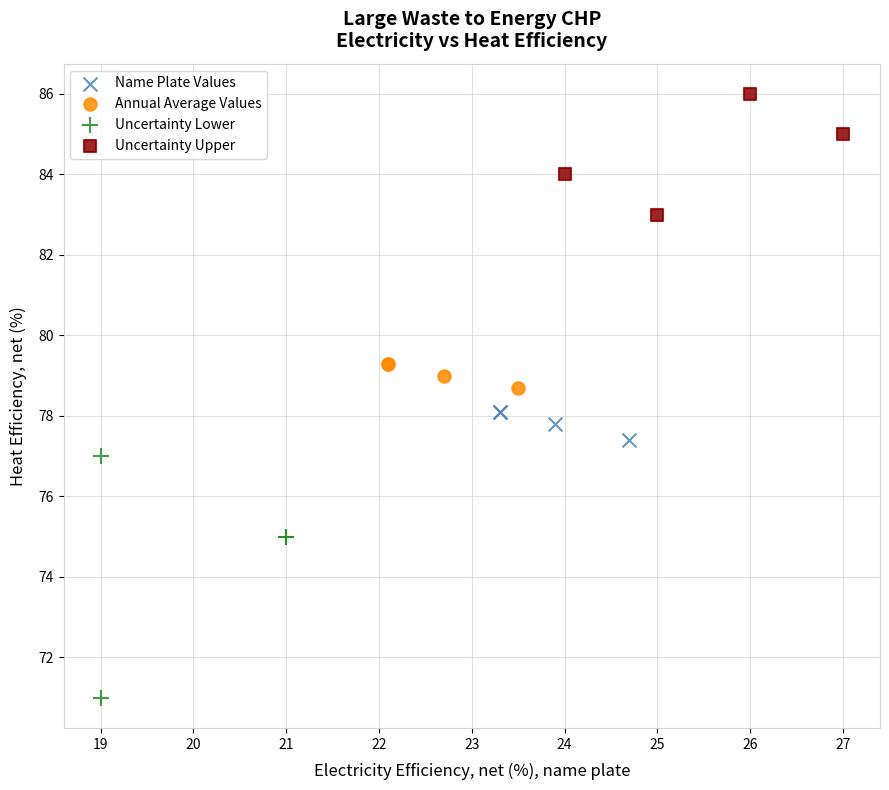

What are all the series names shown in the legend?

Name Plate Values, Annual Average Values, Uncertainty Lower, Uncertainty Upper